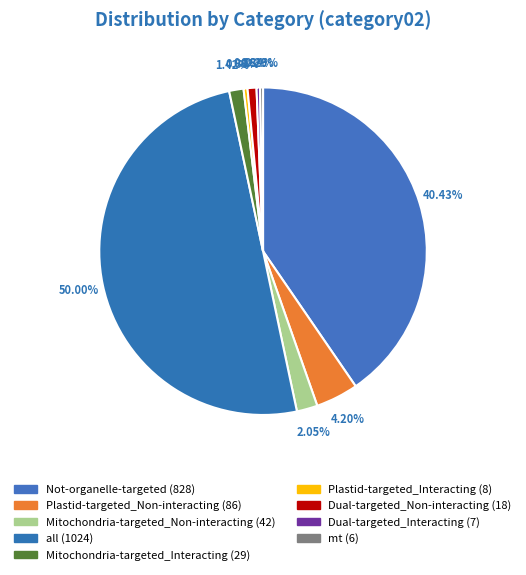

How many segments does this pie chart have?

9